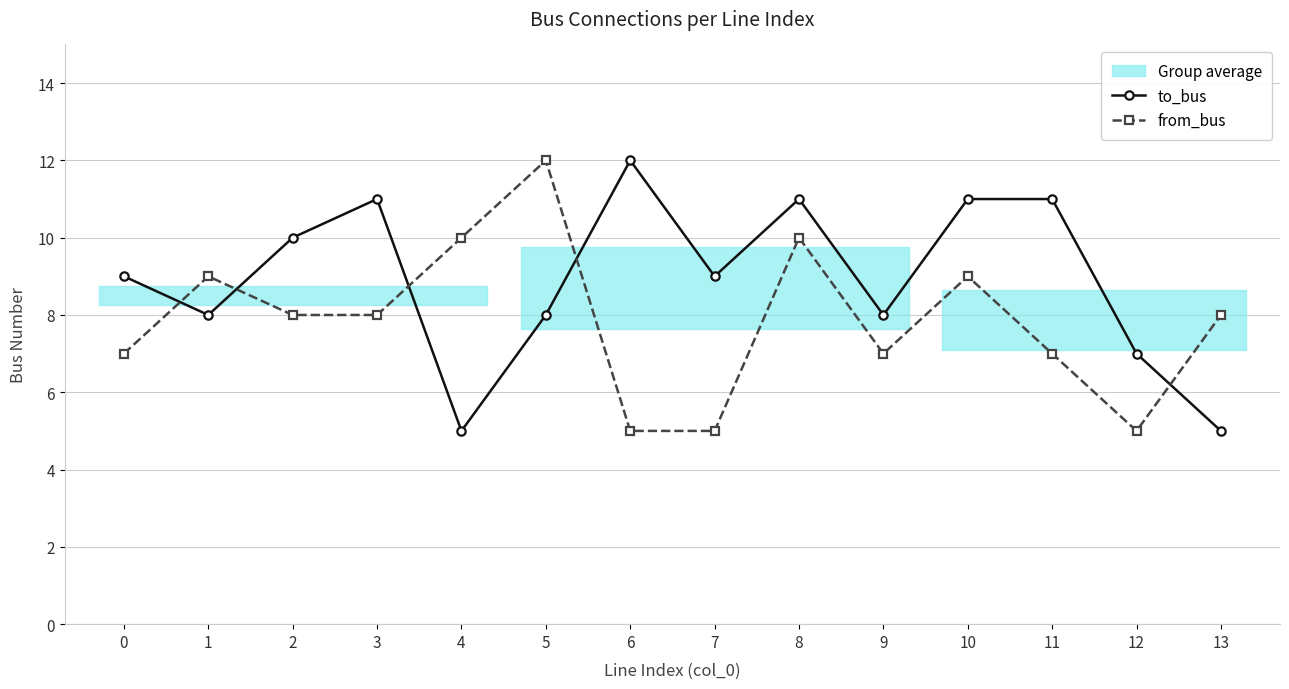

Count the from_bus values in the range 7 to 9.

8